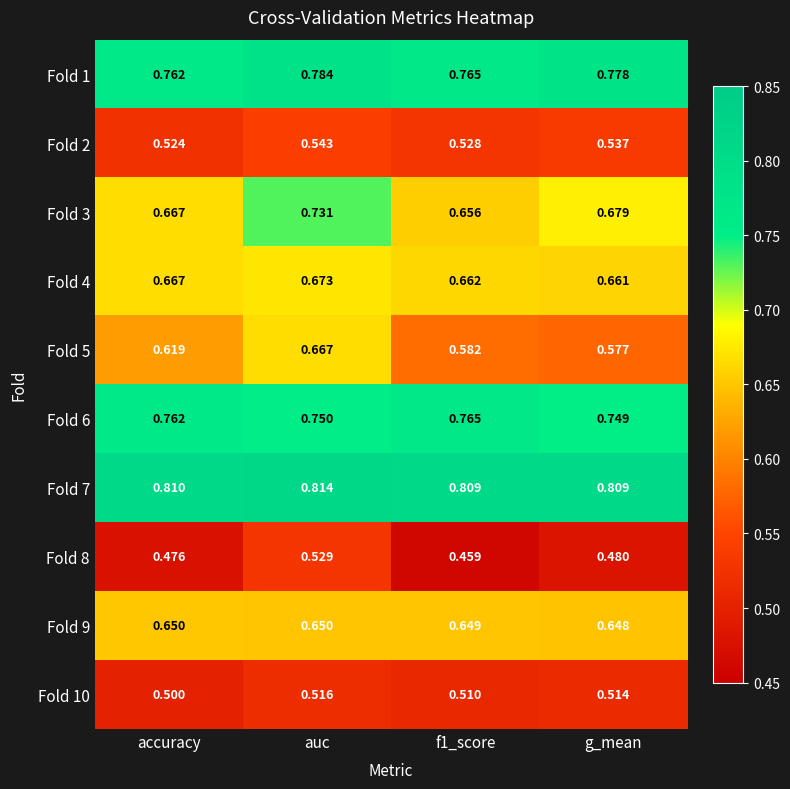

Which series has the largest range (max minus min)?

Fold 5